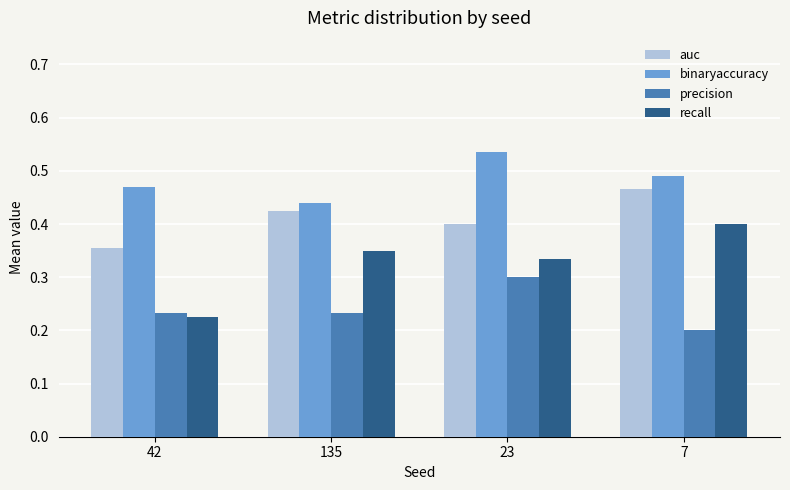

Which series has the widest spread of values?

recall